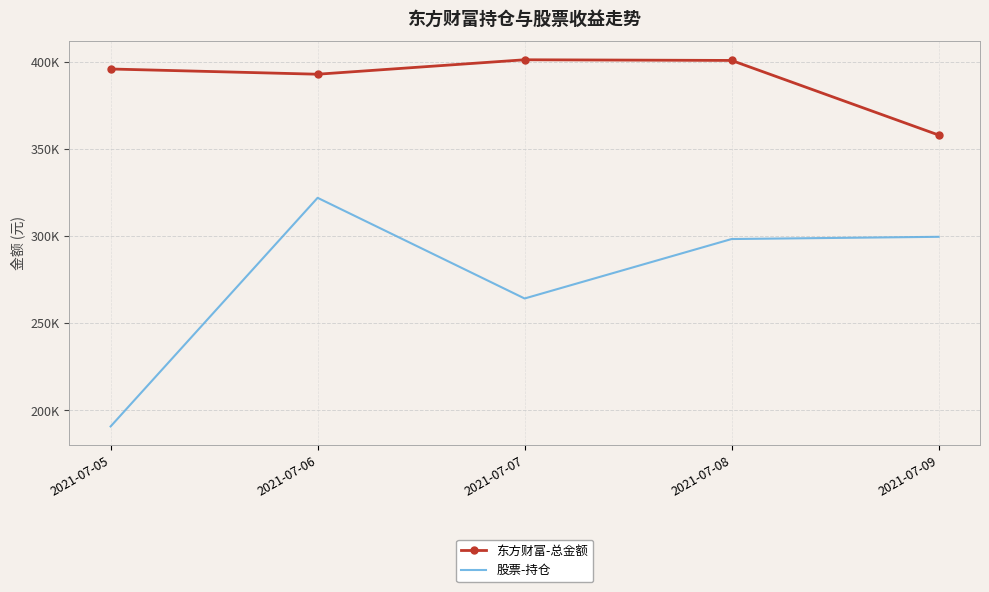

At which label does 股票-持仓 first exceed 298343?

2021-07-06